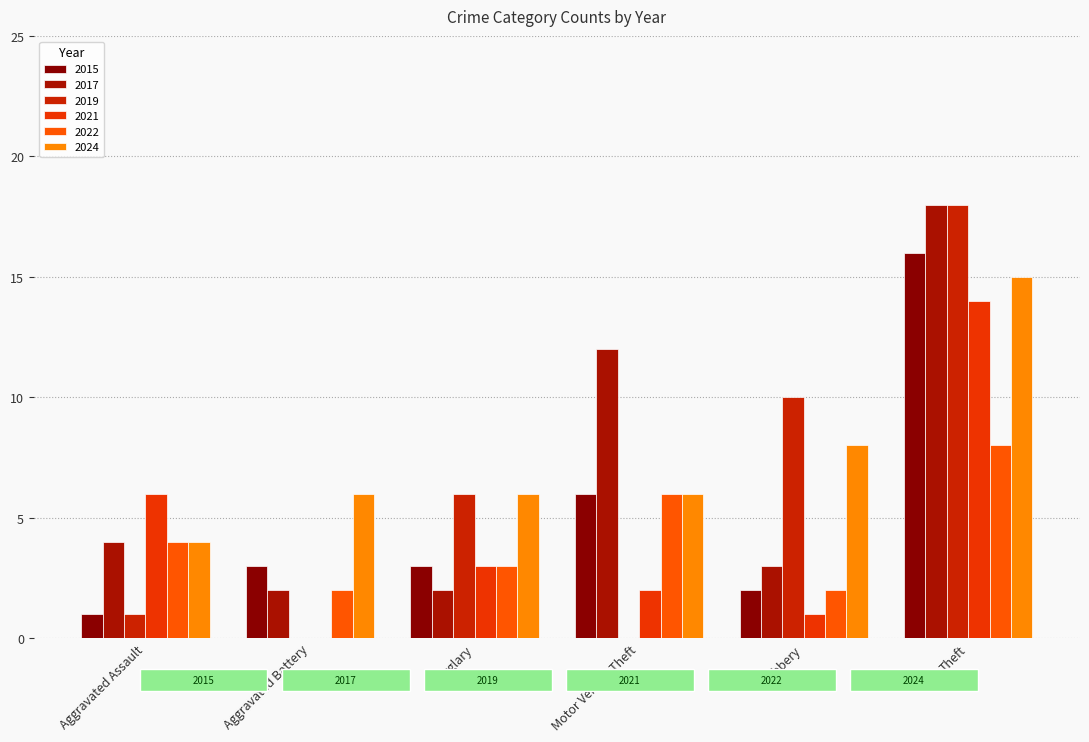

How many categories are shown in the chart?

6